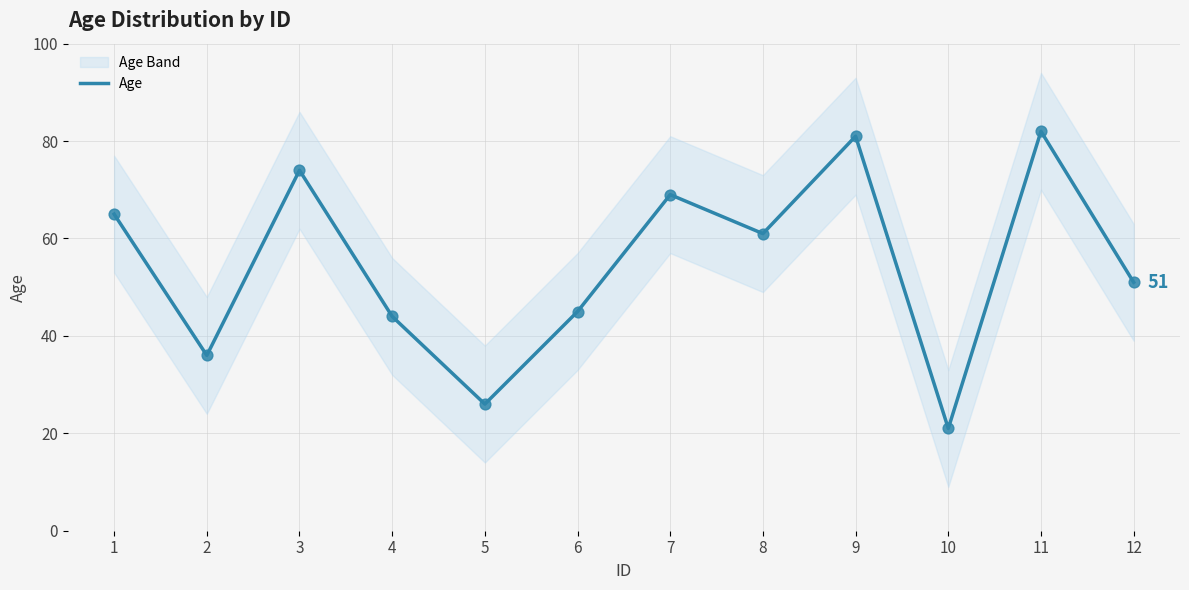

What is the ratio of the value at 8 to the value at 6?

1.4